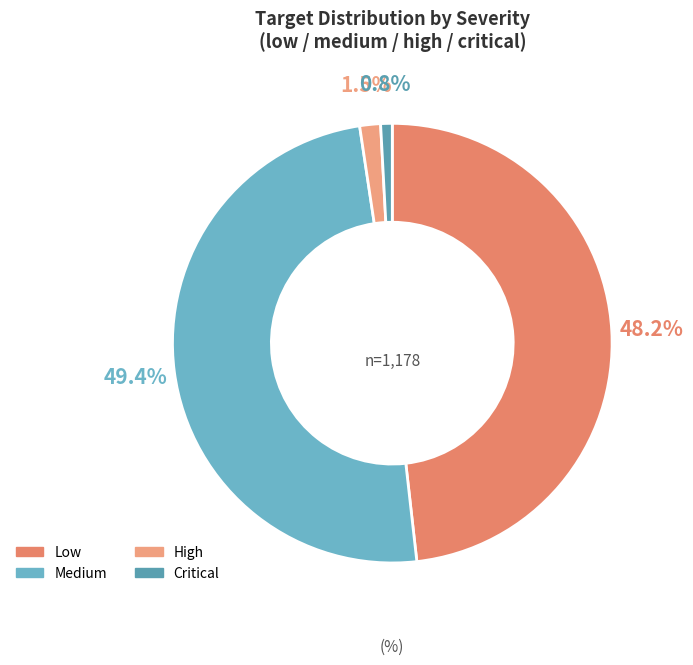

Is there any slice that represents more than half of the pie?

No